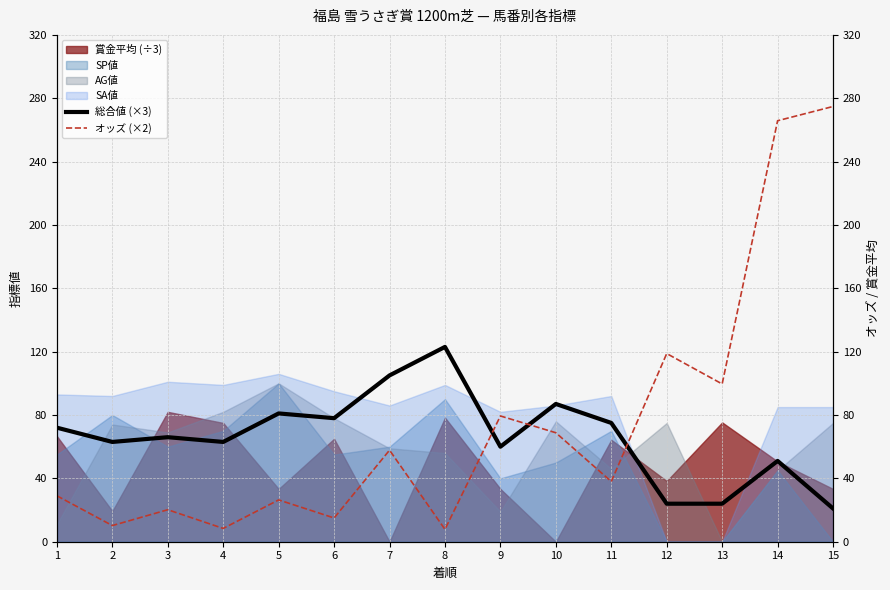

Does the chart display data point markers on the line(s)?

No